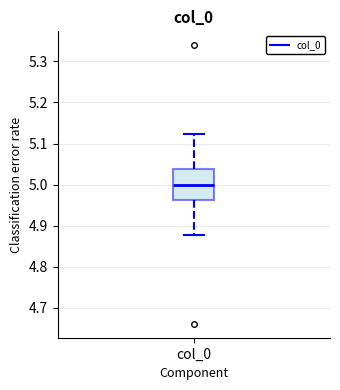

Where is the upper edge of the box for col_0 on the y-axis? The values are not printed on the chart, so give them approximately, as read against the axis.

5.04